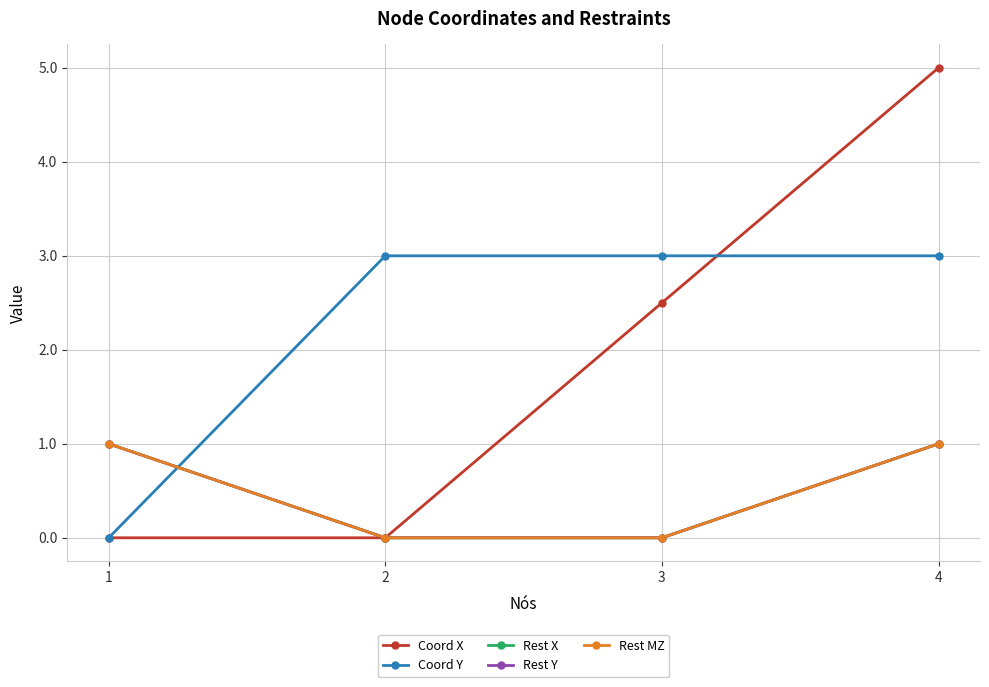

Is this an area chart (filled region under the line)?

No